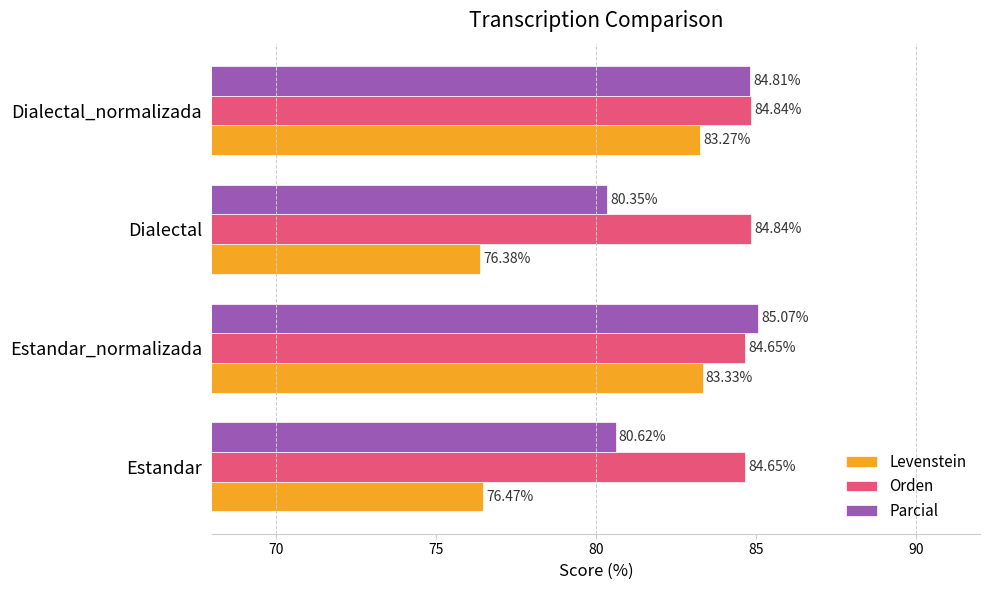

What is the difference between the maximum and minimum values in the Orden series?

0.2